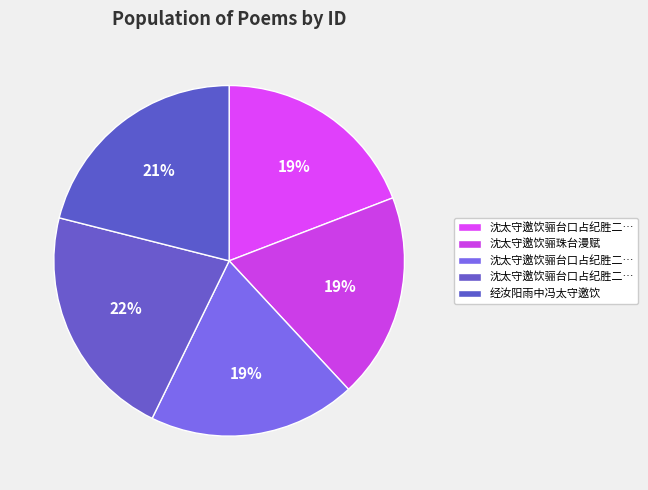

Is there any slice that represents more than half of the pie?

No